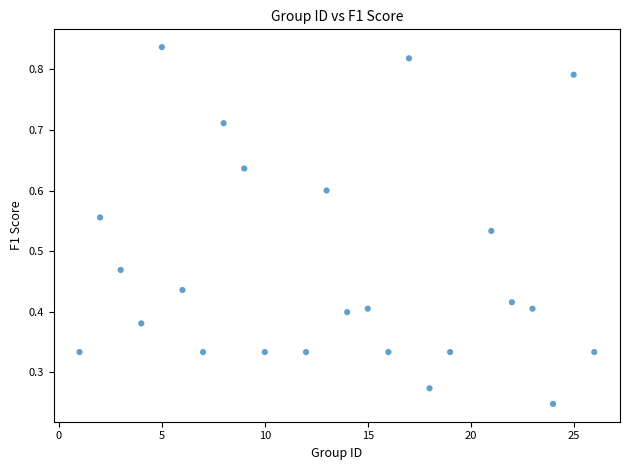

What is the range of X values (max minus min)?

25.0